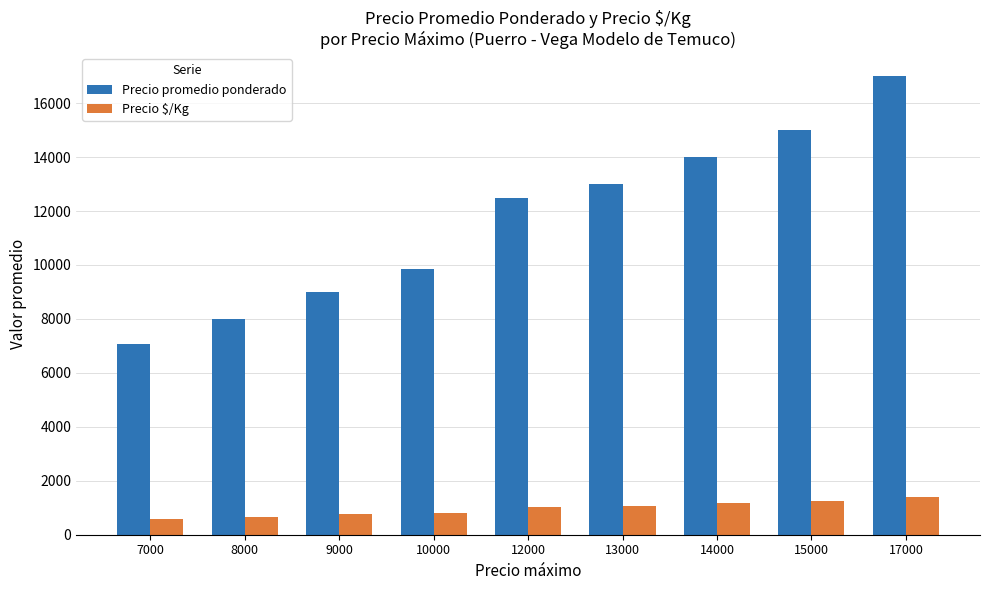

List the series in order of their peak value, lowest first.

Precio $/Kg, Precio promedio ponderado